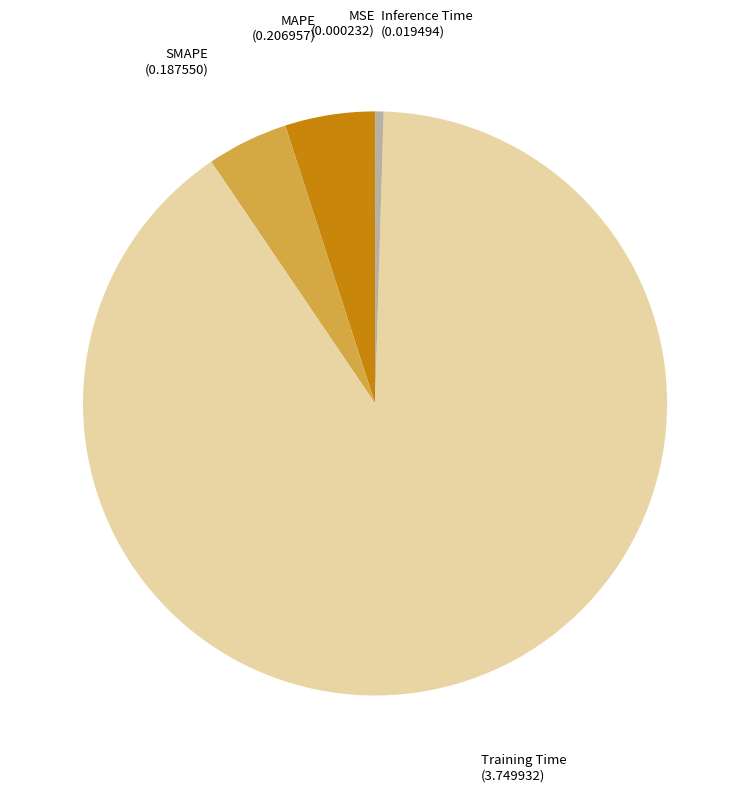

Is there a majority slice in this chart?

Yes